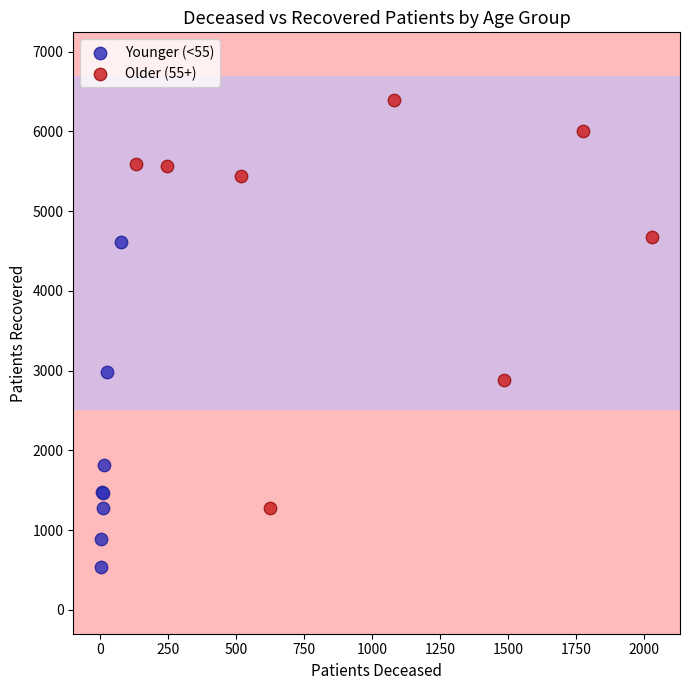

Which series has the largest Y range (max minus min)?

Older (55+)